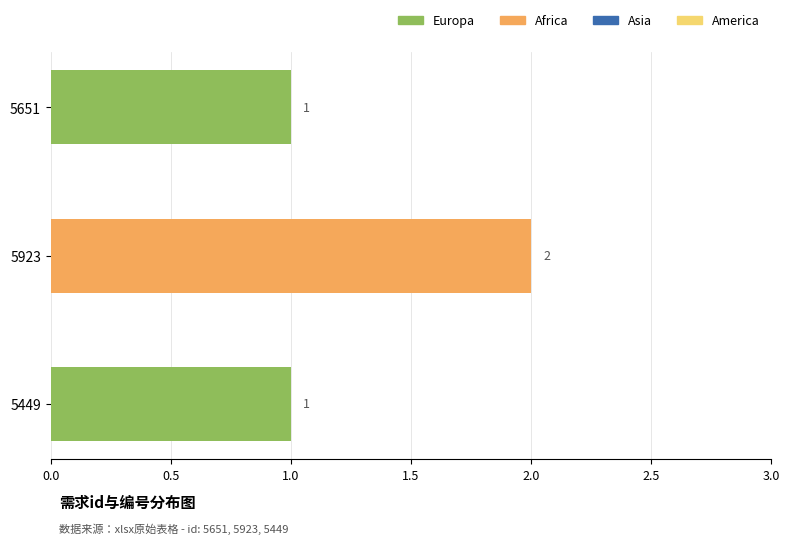

How many values exceed 1?

1